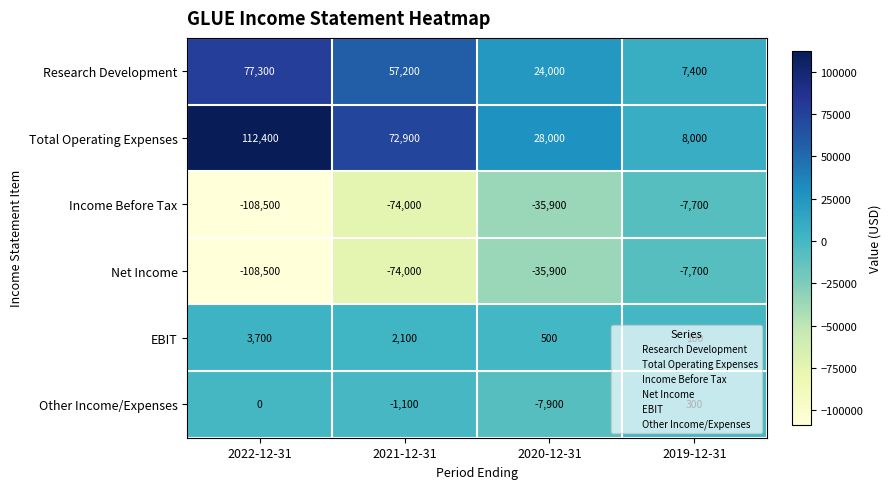

Between 2022-12-31 and 2020-12-31, which series saw the biggest shift?

Total Operating Expenses